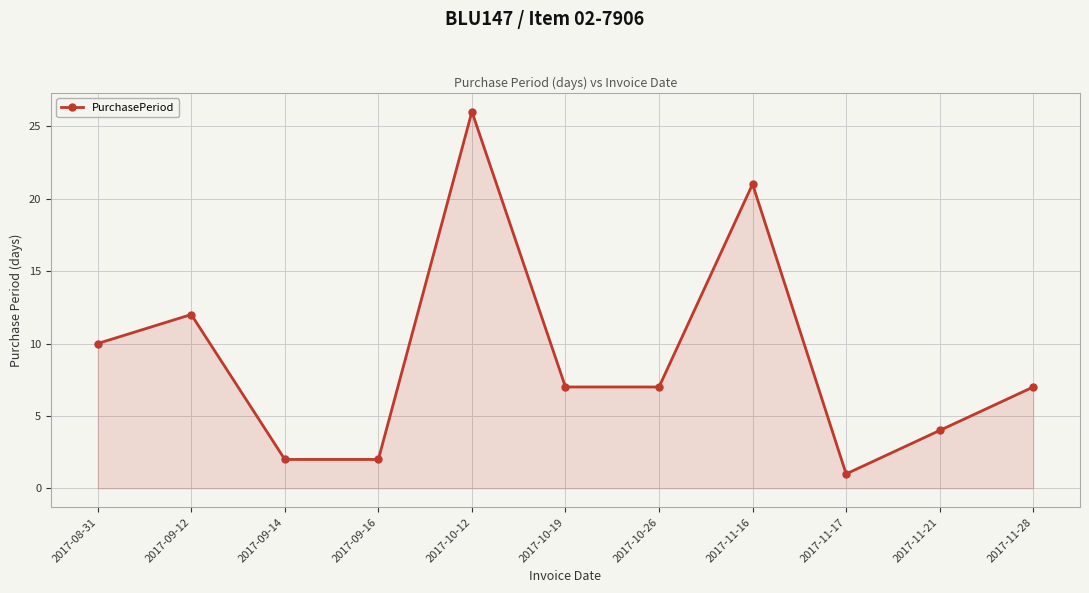

At which label is the value closest to 13?

2017-09-12